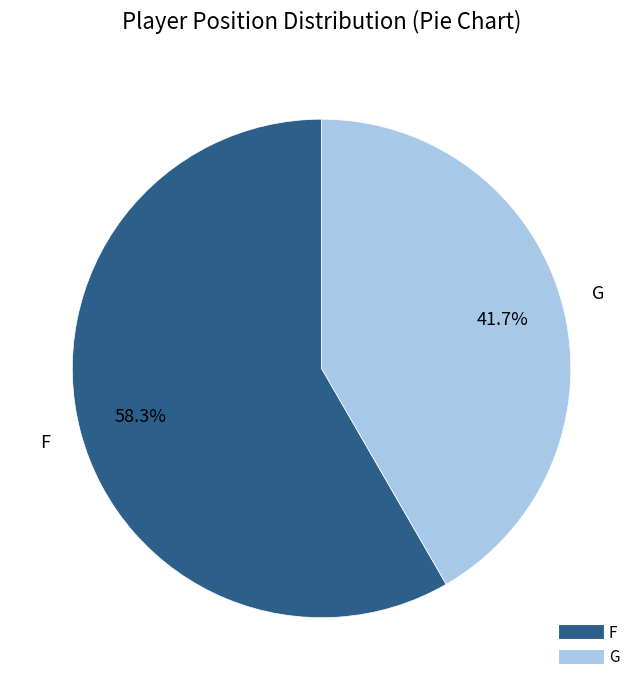

Which has a higher value, G or F?

F